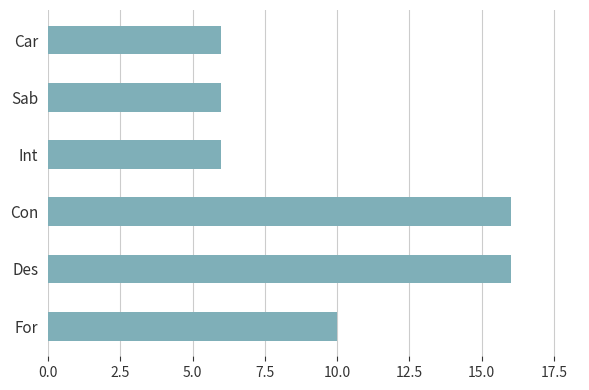

What is the greatest value displayed?

16